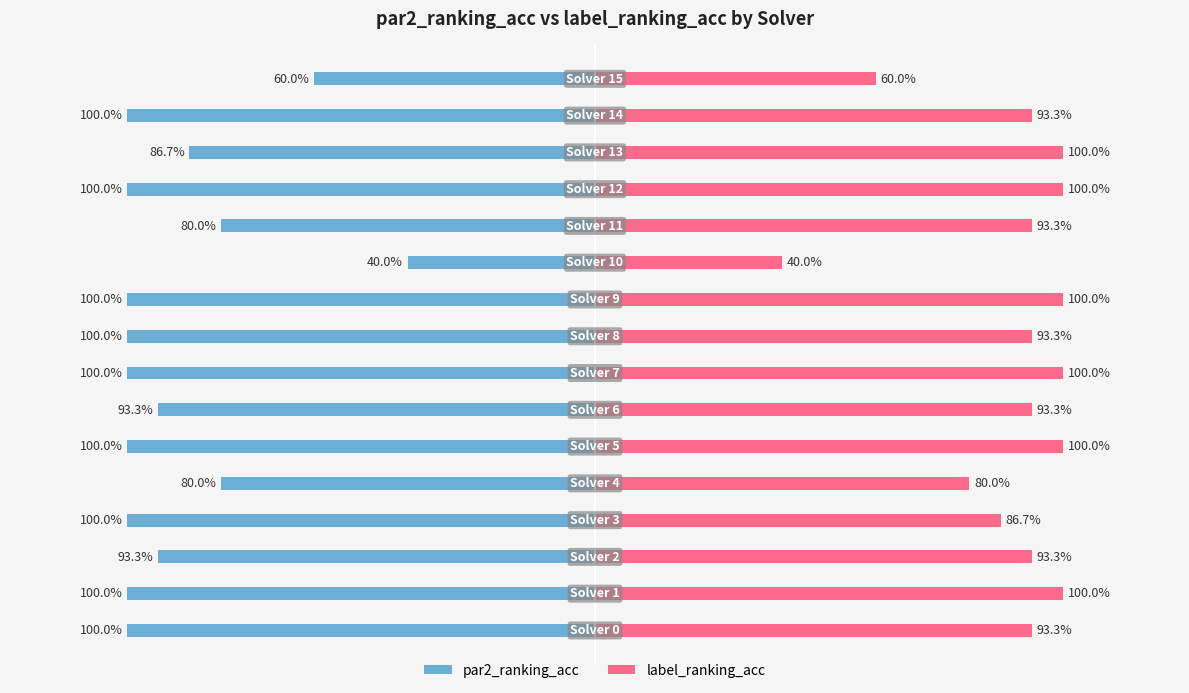

List the series in order of their peak value, lowest first.

par2_ranking_acc, label_ranking_acc